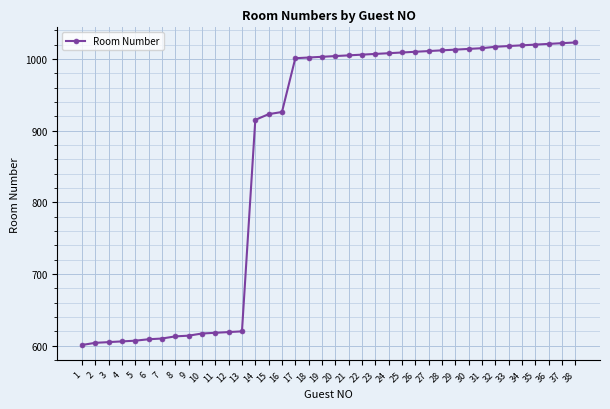

What is the value of the 29th point from the left?

1013